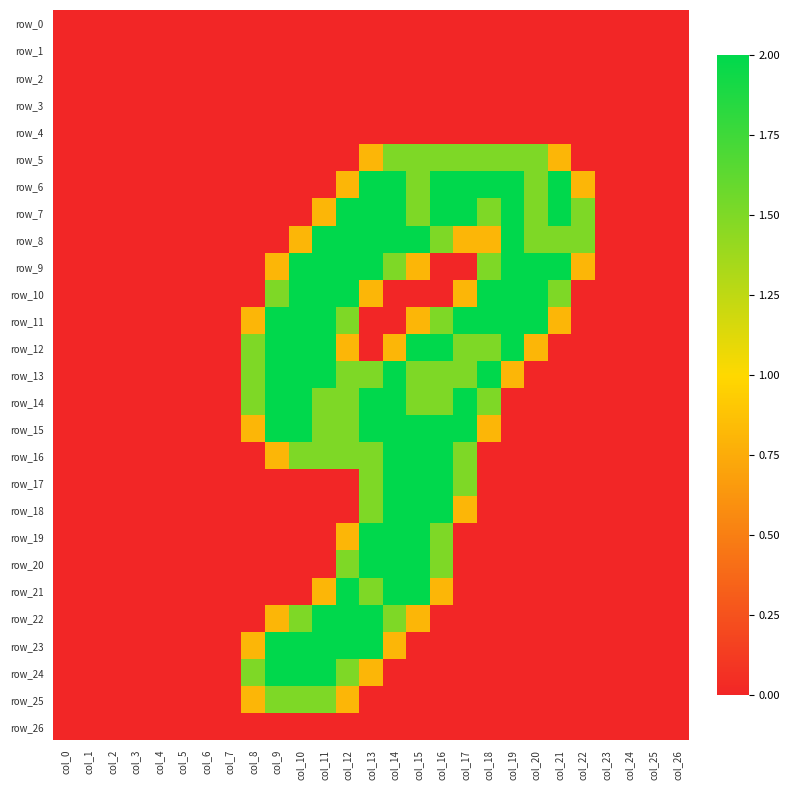

Reading left to right, what are all the values shown in this chart?

row_0: 0.0	0.0	0.0	0.0	0.0	0.0	0.0	0.0	0.0	0.0	0.0	0.0	0.0	0.0	0.0	0.0	0.0	0.0	0.0	0.0	0.0	0.0	0.0	0.0	0.0	0.0	0.0
row_1: 0.0	0.0	0.0	0.0	0.0	0.0	0.0	0.0	0.0	0.0	0.0	0.0	0.0	0.0	0.0	0.0	0.0	0.0	0.0	0.0	0.0	0.0	0.0	0.0	0.0	0.0	0.0
row_2: 0.0	0.0	0.0	0.0	0.0	0.0	0.0	0.0	0.0	0.0	0.0	0.0	0.0	0.0	0.0	0.0	0.0	0.0	0.0	0.0	0.0	0.0	0.0	0.0	0.0	0.0	0.0
row_3: 0.0	0.0	0.0	0.0	0.0	0.0	0.0	0.0	0.0	0.0	0.0	0.0	0.0	0.0	0.0	0.0	0.0	0.0	0.0	0.0	0.0	0.0	0.0	0.0	0.0	0.0	0.0
row_4: 0.0	0.0	0.0	0.0	0.0	0.0	0.0	0.0	0.0	0.0	0.0	0.0	0.0	0.0	0.0	0.0	0.0	0.0	0.0	0.0	0.0	0.0	0.0	0.0	0.0	0.0	0.0
row_5: 0.0	0.0	0.0	0.0	0.0	0.0	0.0	0.0	0.0	0.0	0.0	0.0	0.0	0.8	1.5	1.5	1.5	1.5	1.5	1.5	1.5	0.8	0.0	0.0	0.0	0.0	0.0
row_6: 0.0	0.0	0.0	0.0	0.0	0.0	0.0	0.0	0.0	0.0	0.0	0.0	0.8	2.0	2.0	1.5	2.0	2.0	2.0	2.0	1.5	2.0	0.8	0.0	0.0	0.0	0.0
row_7: 0.0	0.0	0.0	0.0	0.0	0.0	0.0	0.0	0.0	0.0	0.0	0.8	2.0	2.0	2.0	1.5	2.0	2.0	1.5	2.0	1.5	2.0	1.5	0.0	0.0	0.0	0.0
row_8: 0.0	0.0	0.0	0.0	0.0	0.0	0.0	0.0	0.0	0.0	0.8	2.0	2.0	2.0	2.0	2.0	1.5	0.8	0.8	2.0	1.5	1.5	1.5	0.0	0.0	0.0	0.0
row_9: 0.0	0.0	0.0	0.0	0.0	0.0	0.0	0.0	0.0	0.8	2.0	2.0	2.0	2.0	1.5	0.8	0.0	0.0	1.5	2.0	2.0	2.0	0.8	0.0	0.0	0.0	0.0
row_10: 0.0	0.0	0.0	0.0	0.0	0.0	0.0	0.0	0.0	1.5	2.0	2.0	2.0	0.8	0.0	0.0	0.0	0.8	2.0	2.0	2.0	1.5	0.0	0.0	0.0	0.0	0.0
row_11: 0.0	0.0	0.0	0.0	0.0	0.0	0.0	0.0	0.8	2.0	2.0	2.0	1.5	0.0	0.0	0.8	1.5	2.0	2.0	2.0	2.0	0.8	0.0	0.0	0.0	0.0	0.0
row_12: 0.0	0.0	0.0	0.0	0.0	0.0	0.0	0.0	1.5	2.0	2.0	2.0	0.8	0.0	0.8	2.0	2.0	1.5	1.5	2.0	0.8	0.0	0.0	0.0	0.0	0.0	0.0
row_13: 0.0	0.0	0.0	0.0	0.0	0.0	0.0	0.0	1.5	2.0	2.0	2.0	1.5	1.5	2.0	1.5	1.5	1.5	2.0	0.8	0.0	0.0	0.0	0.0	0.0	0.0	0.0
row_14: 0.0	0.0	0.0	0.0	0.0	0.0	0.0	0.0	1.5	2.0	2.0	1.5	1.5	2.0	2.0	1.5	1.5	2.0	1.5	0.0	0.0	0.0	0.0	0.0	0.0	0.0	0.0
row_15: 0.0	0.0	0.0	0.0	0.0	0.0	0.0	0.0	0.8	2.0	2.0	1.5	1.5	2.0	2.0	2.0	2.0	2.0	0.8	0.0	0.0	0.0	0.0	0.0	0.0	0.0	0.0
row_16: 0.0	0.0	0.0	0.0	0.0	0.0	0.0	0.0	0.0	0.8	1.5	1.5	1.5	1.5	2.0	2.0	2.0	1.5	0.0	0.0	0.0	0.0	0.0	0.0	0.0	0.0	0.0
row_17: 0.0	0.0	0.0	0.0	0.0	0.0	0.0	0.0	0.0	0.0	0.0	0.0	0.0	1.5	2.0	2.0	2.0	1.5	0.0	0.0	0.0	0.0	0.0	0.0	0.0	0.0	0.0
row_18: 0.0	0.0	0.0	0.0	0.0	0.0	0.0	0.0	0.0	0.0	0.0	0.0	0.0	1.5	2.0	2.0	2.0	0.8	0.0	0.0	0.0	0.0	0.0	0.0	0.0	0.0	0.0
row_19: 0.0	0.0	0.0	0.0	0.0	0.0	0.0	0.0	0.0	0.0	0.0	0.0	0.8	2.0	2.0	2.0	1.5	0.0	0.0	0.0	0.0	0.0	0.0	0.0	0.0	0.0	0.0
row_20: 0.0	0.0	0.0	0.0	0.0	0.0	0.0	0.0	0.0	0.0	0.0	0.0	1.5	2.0	2.0	2.0	1.5	0.0	0.0	0.0	0.0	0.0	0.0	0.0	0.0	0.0	0.0
row_21: 0.0	0.0	0.0	0.0	0.0	0.0	0.0	0.0	0.0	0.0	0.0	0.8	2.0	1.5	2.0	2.0	0.8	0.0	0.0	0.0	0.0	0.0	0.0	0.0	0.0	0.0	0.0
row_22: 0.0	0.0	0.0	0.0	0.0	0.0	0.0	0.0	0.0	0.8	1.5	2.0	2.0	2.0	1.5	0.8	0.0	0.0	0.0	0.0	0.0	0.0	0.0	0.0	0.0	0.0	0.0
row_23: 0.0	0.0	0.0	0.0	0.0	0.0	0.0	0.0	0.8	2.0	2.0	2.0	2.0	2.0	0.8	0.0	0.0	0.0	0.0	0.0	0.0	0.0	0.0	0.0	0.0	0.0	0.0
row_24: 0.0	0.0	0.0	0.0	0.0	0.0	0.0	0.0	1.5	2.0	2.0	2.0	1.5	0.8	0.0	0.0	0.0	0.0	0.0	0.0	0.0	0.0	0.0	0.0	0.0	0.0	0.0
row_25: 0.0	0.0	0.0	0.0	0.0	0.0	0.0	0.0	0.8	1.5	1.5	1.5	0.8	0.0	0.0	0.0	0.0	0.0	0.0	0.0	0.0	0.0	0.0	0.0	0.0	0.0	0.0
row_26: 0.0	0.0	0.0	0.0	0.0	0.0	0.0	0.0	0.0	0.0	0.0	0.0	0.0	0.0	0.0	0.0	0.0	0.0	0.0	0.0	0.0	0.0	0.0	0.0	0.0	0.0	0.0